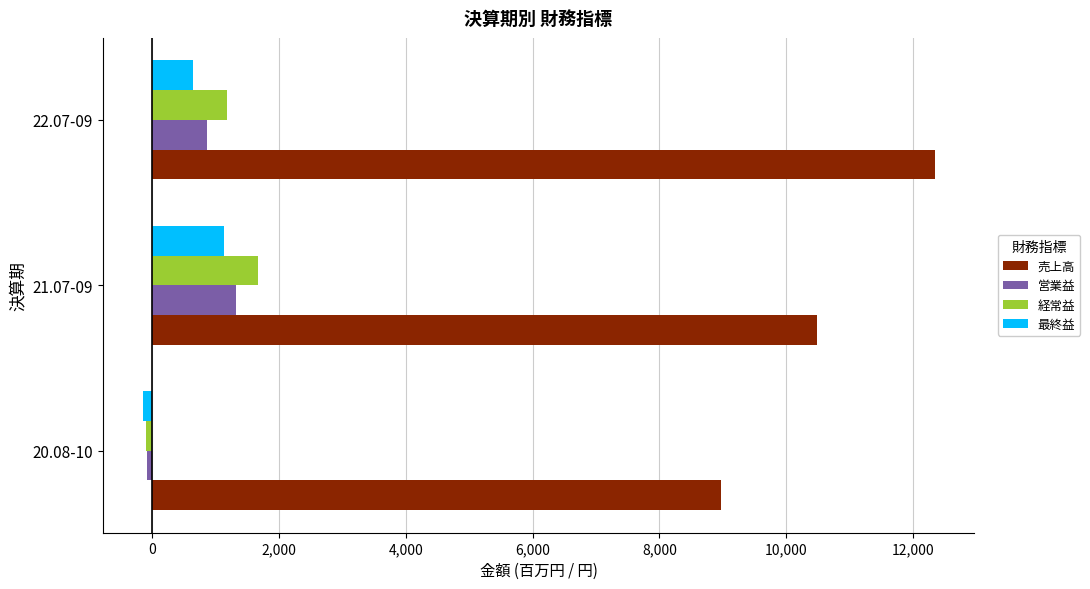

Which series has the widest spread of values?

売上高